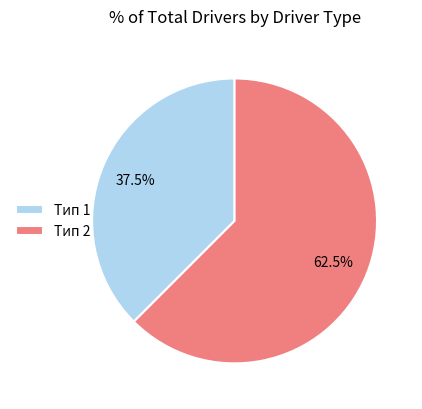

What percentage do Тип 1 and Тип 2 together represent?

100.0%